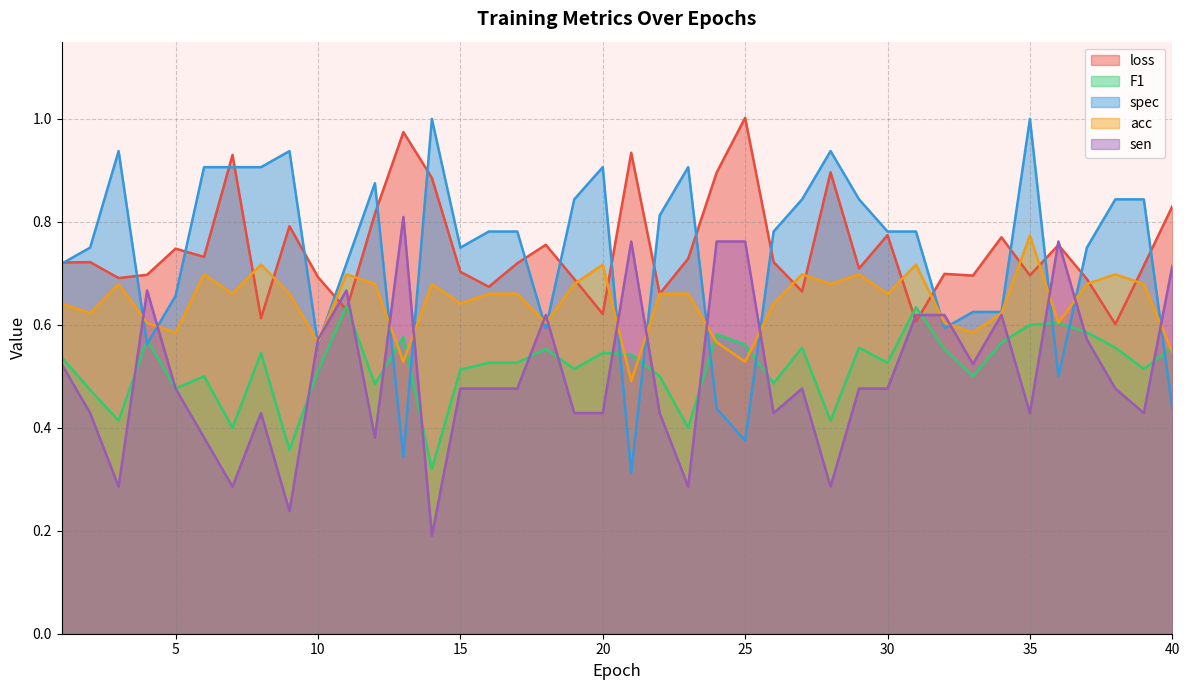

How many times do spec and acc cross each other?

17